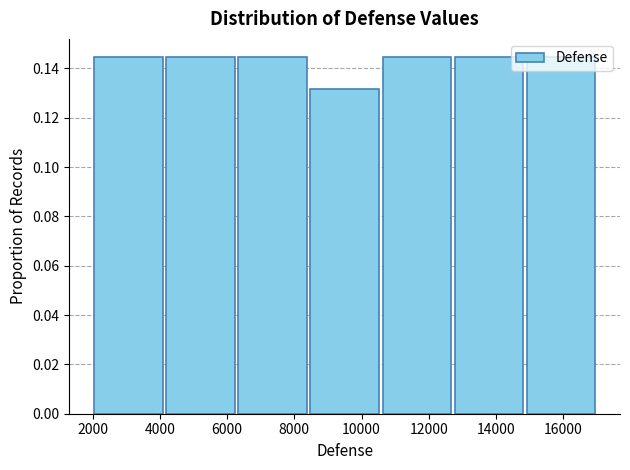

How tall is the bar that spans 4200 to 6200 on the x-axis? Neither the bar edges nor the heights are printed on the chart, so give them approximately, as read against the axes.

0.144